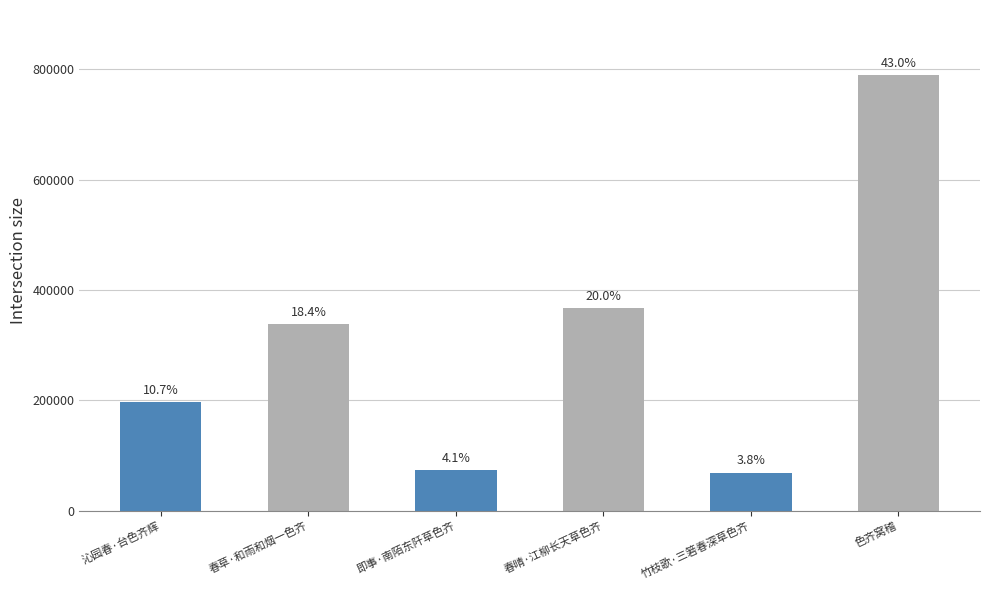

Does the chart contain any negative values?

No